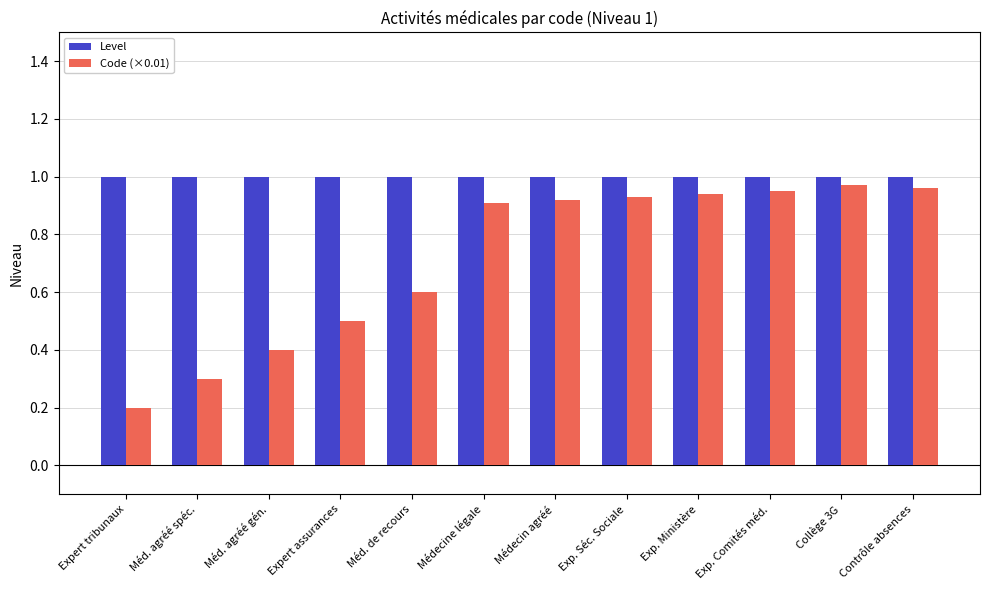

At how many categories does at least one series exceed 0?

12